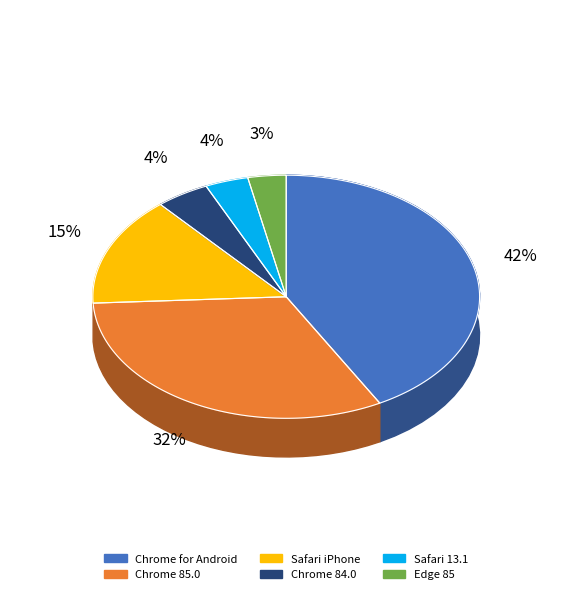

Do Safari 13.1 and Safari iPhone together represent more than half of the pie?

No